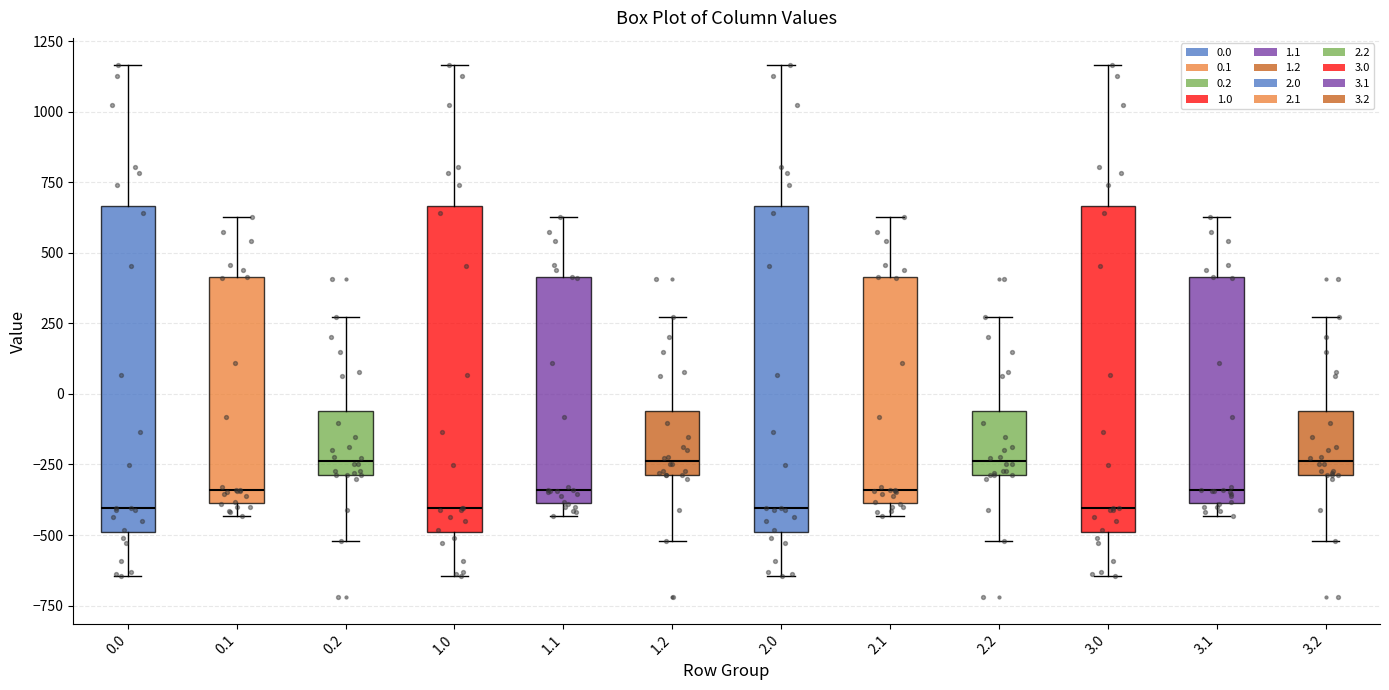

Reading left to right, transcribe this box plot: for each box, give where its median line is, the range the box spans, and where its two whiskers end, as read against the y-axis. The values are not printed on the chart, so give them approximately, as read against the axis.

0.0: median -400, box -500 to 650, whiskers -650 to 1150
0.1: median -350, box -400 to 400, whiskers -450 to 650
0.2: median -250, box -300 to -50, whiskers -500 to 250
1.0: median -400, box -500 to 650, whiskers -650 to 1150
1.1: median -350, box -400 to 400, whiskers -450 to 650
1.2: median -250, box -300 to -50, whiskers -500 to 250
2.0: median -400, box -500 to 650, whiskers -650 to 1150
2.1: median -350, box -400 to 400, whiskers -450 to 650
2.2: median -250, box -300 to -50, whiskers -500 to 250
3.0: median -400, box -500 to 650, whiskers -650 to 1150
3.1: median -350, box -400 to 400, whiskers -450 to 650
3.2: median -250, box -300 to -50, whiskers -500 to 250